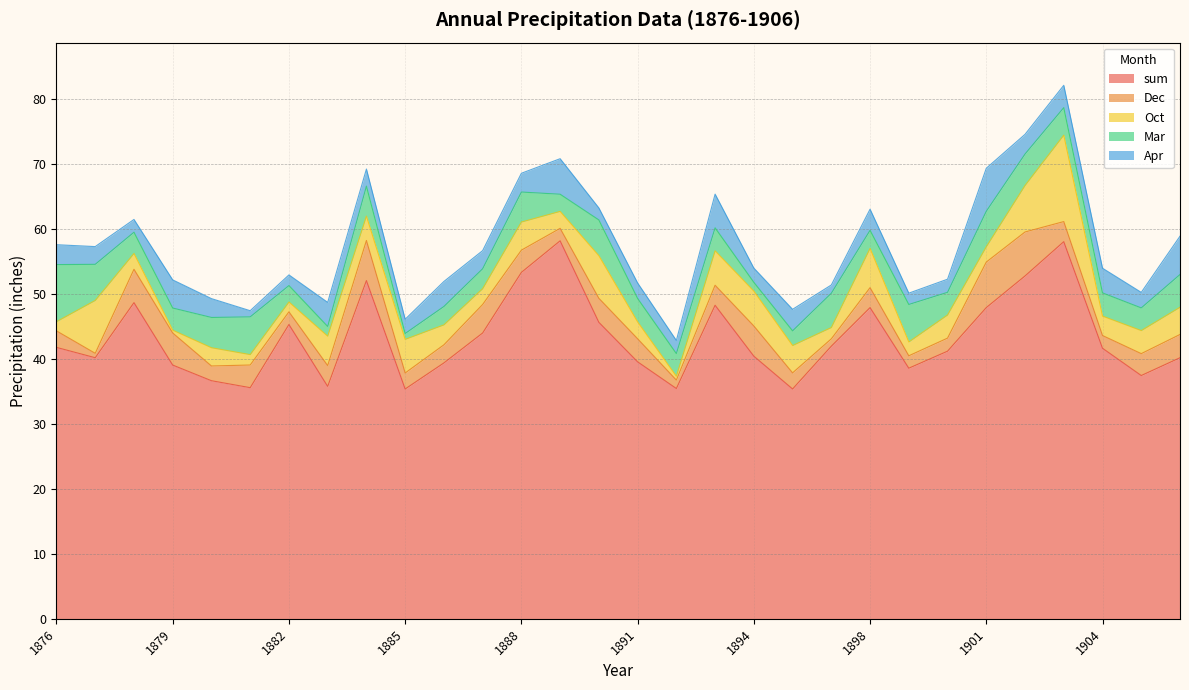

What is the difference between the maximum and minimum values in the Mar series?

7.9